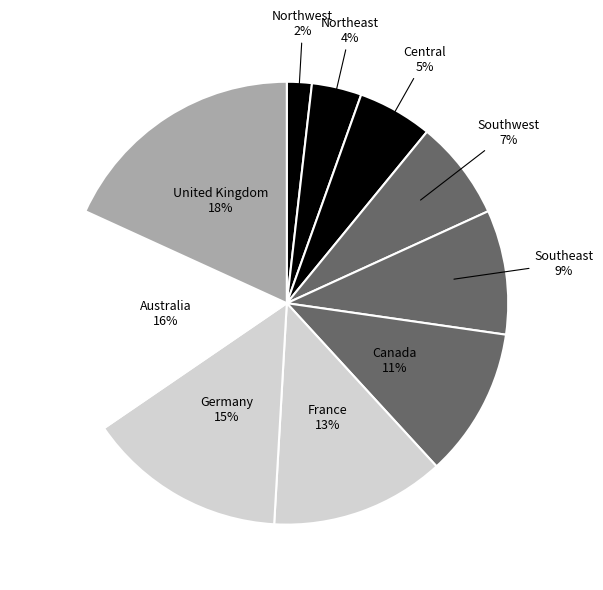

Is there any slice that represents more than half of the pie?

No